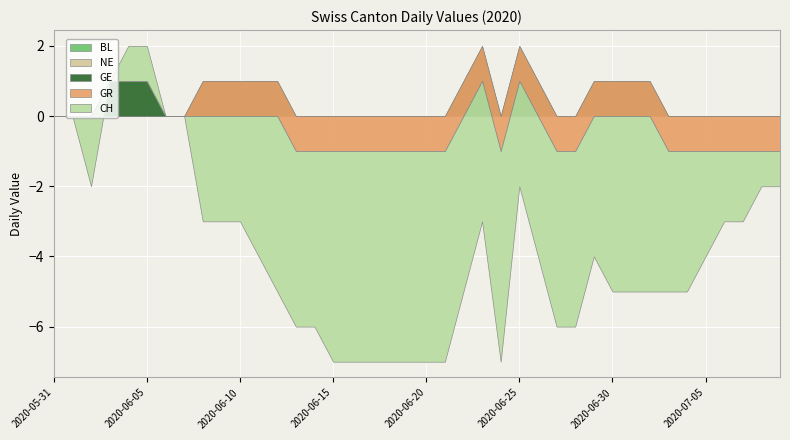

Which series changed the most between 2020-06-07 and 2020-06-15?

CH